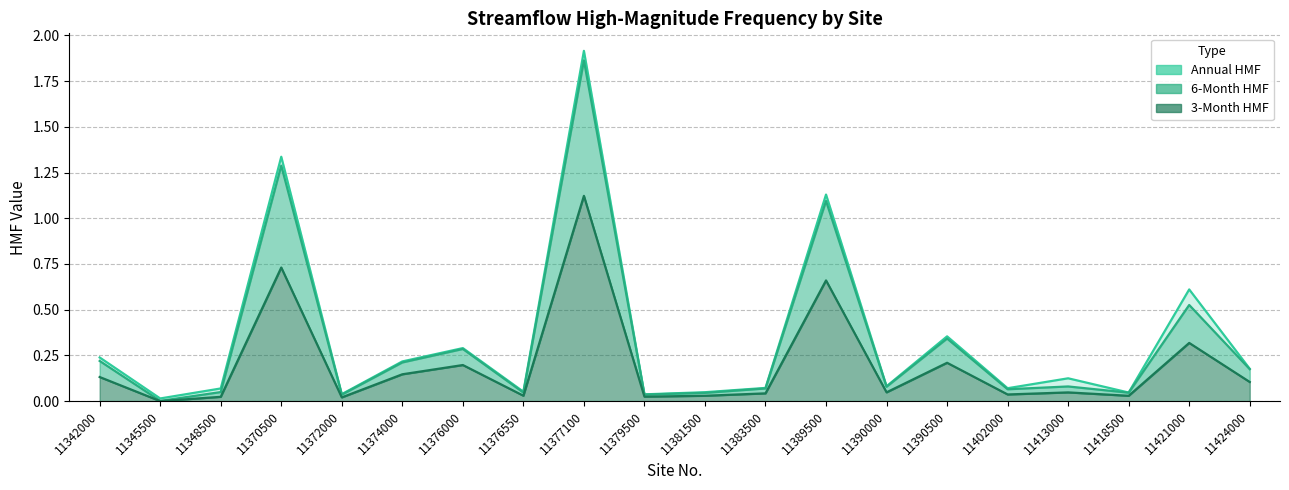

Does the chart display data point markers on the line(s)?

No